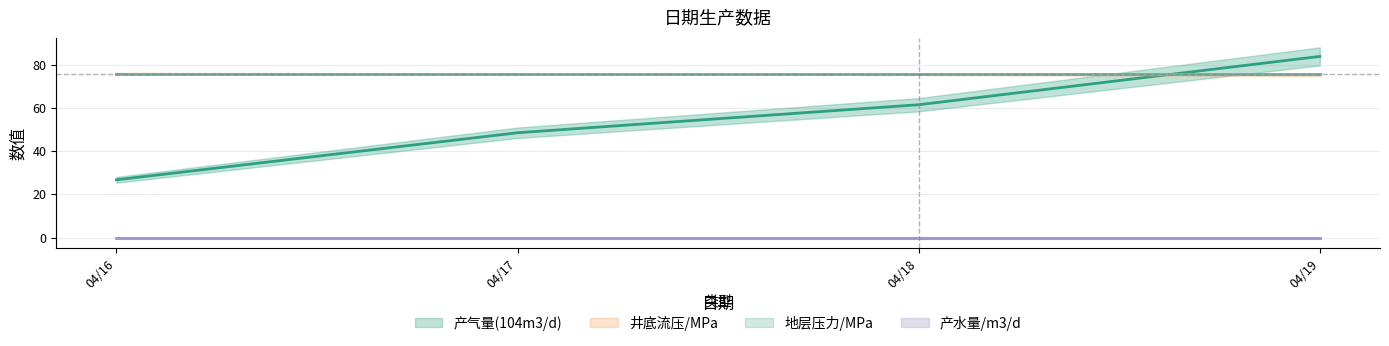

Is the value of 产气量(104m3/d) at 04/18 greater than the value of 井底流压/MPa at 04/17?

No